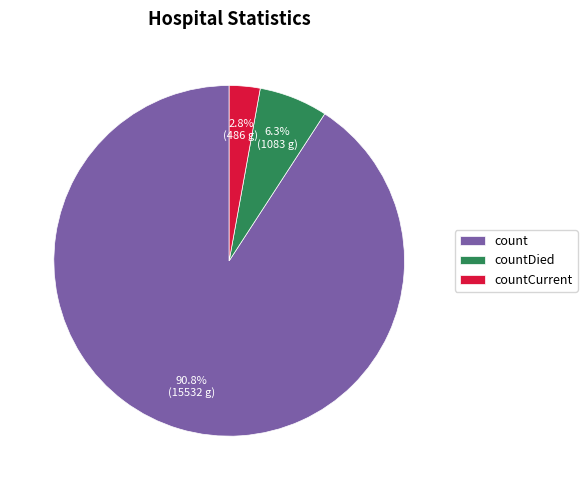

Rank the categories by value from lowest to highest.

countCurrent, countDied, count